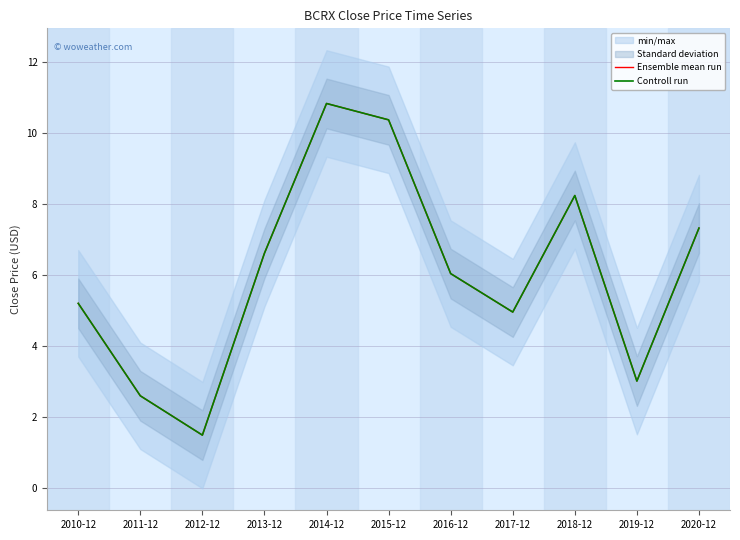

At how many categories does at least one series exceed 6?

6